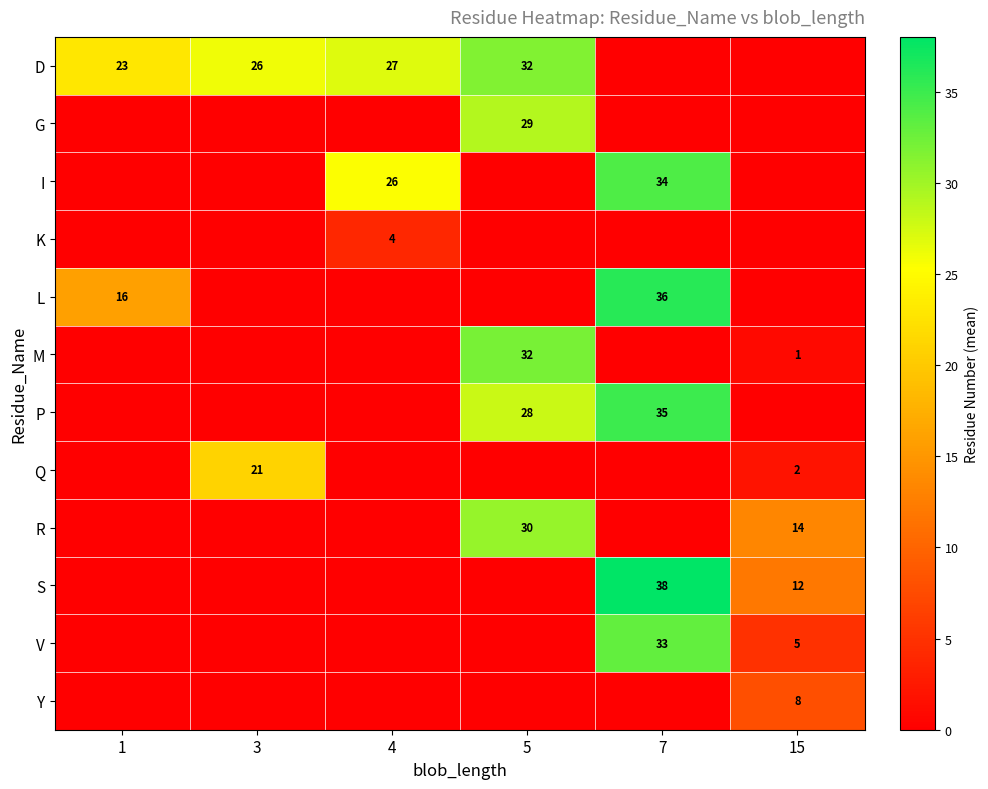

True or false: D has a value of 26 at 3.

True